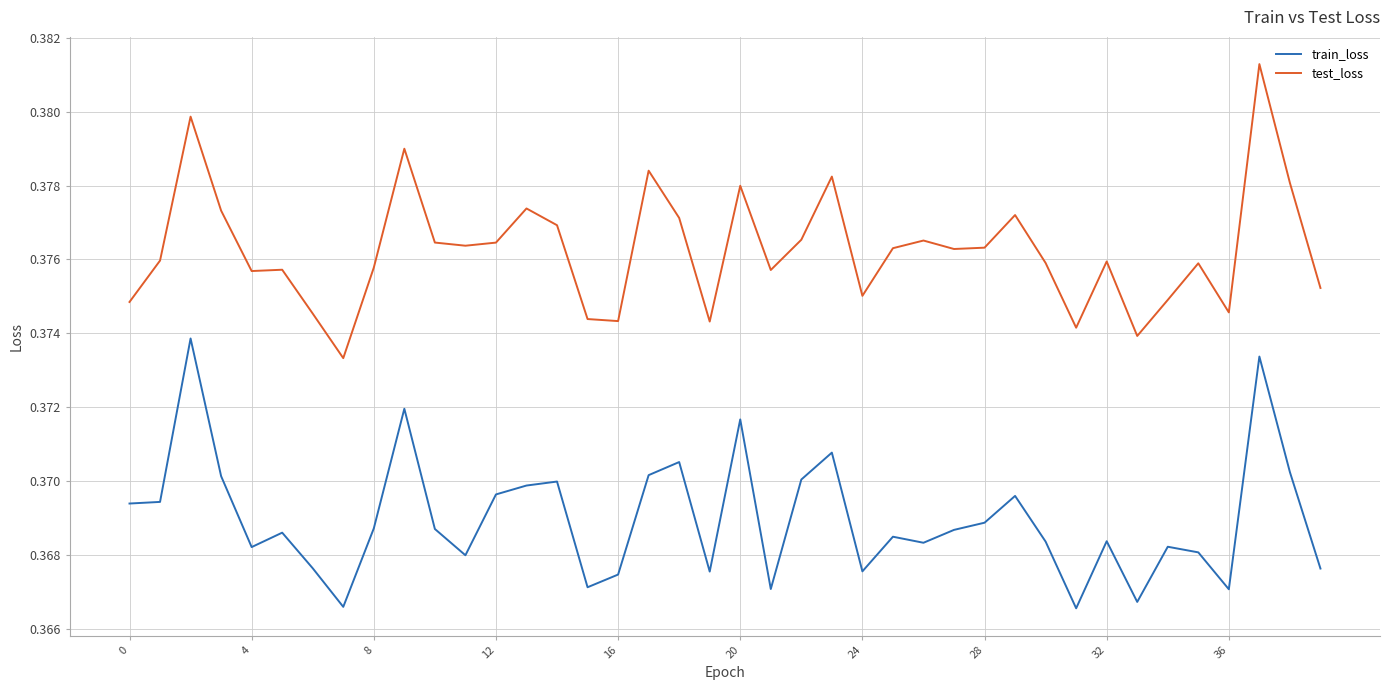

True or false: train_loss and test_loss cross at least once.

False